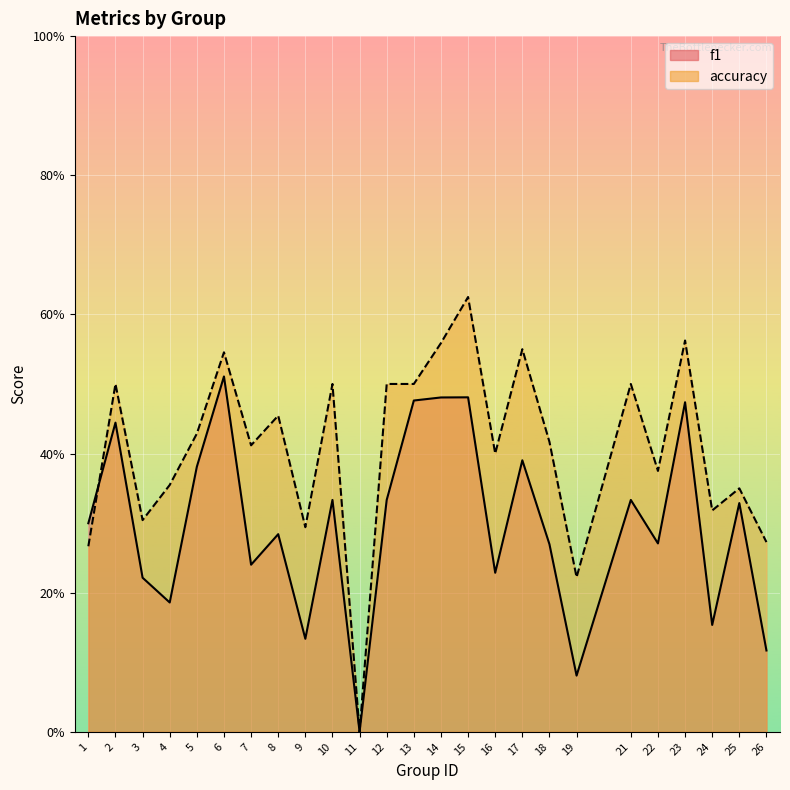

Does the chart display data point markers on the line(s)?

No